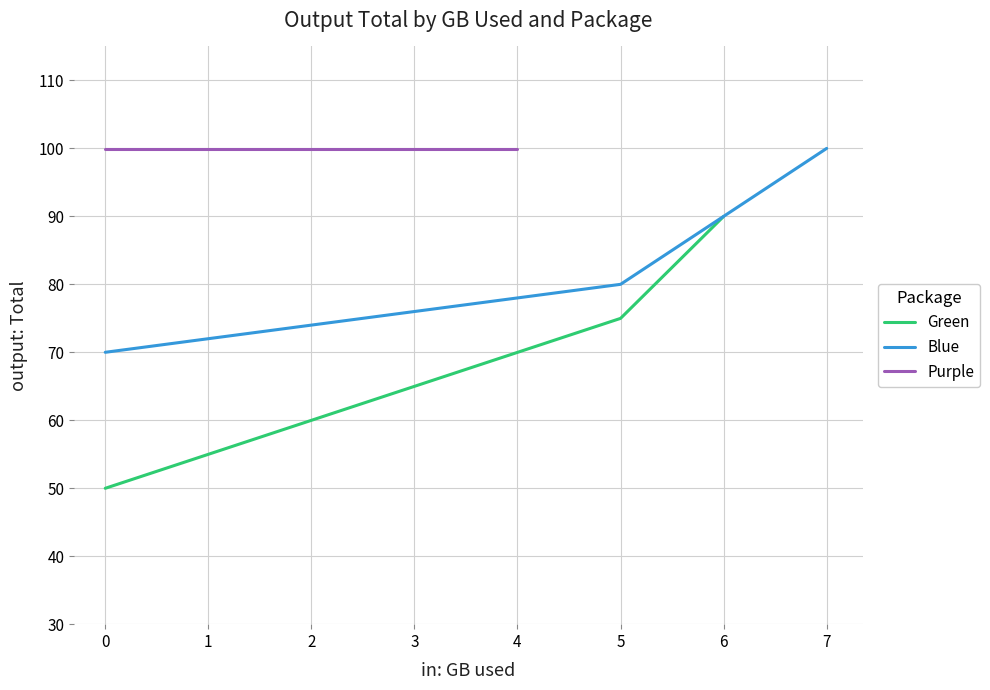

The Green series shows 90.0 at 6. True or false?

True